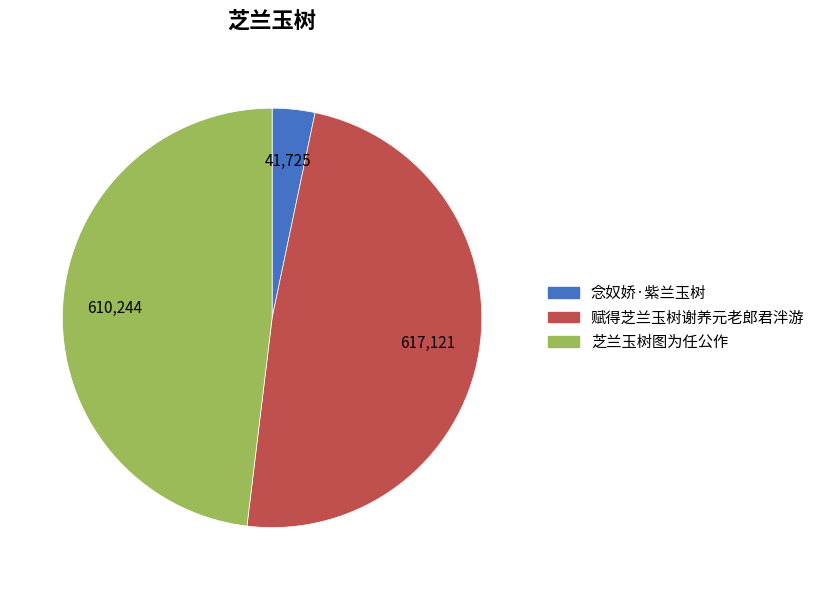

The 赋得芝兰玉树谢养元老郎君泮游 slice represents 49% of the pie. True or false?

True